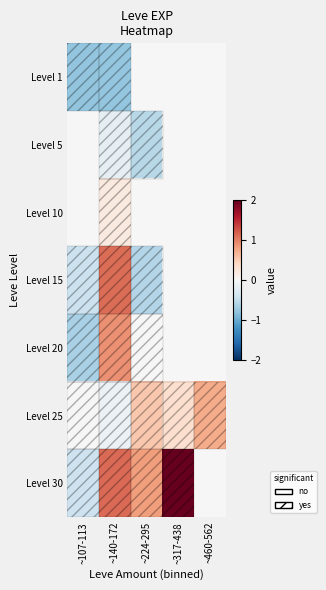

What is the difference between the highest and lowest values at ~224-295?

1.4